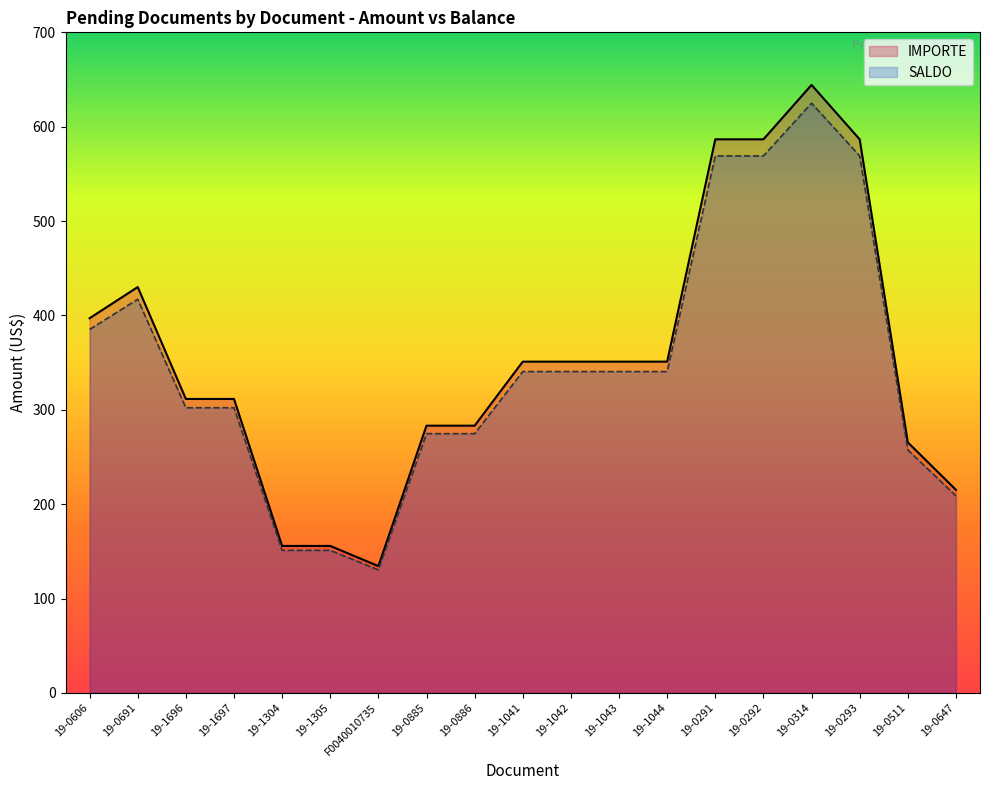

At which category is the sum across all series the highest?

19-0314